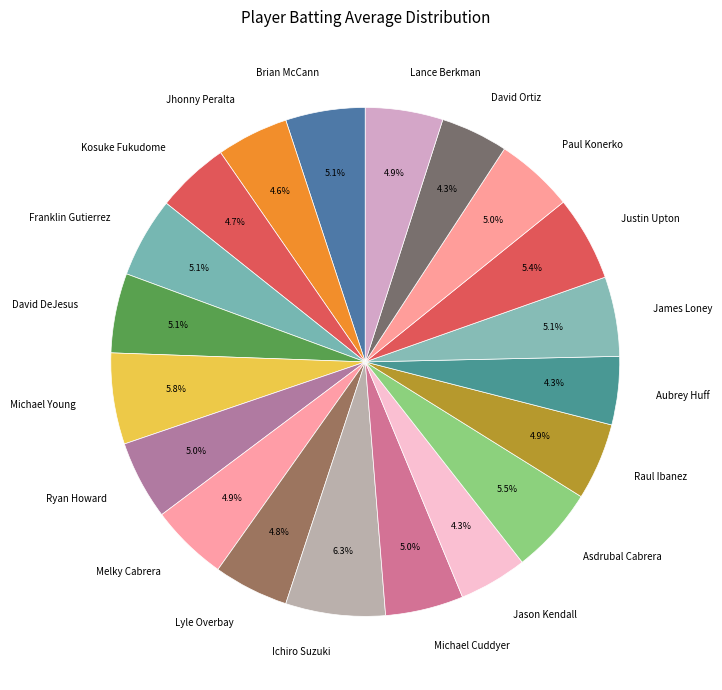

Does any single category account for the majority?

No